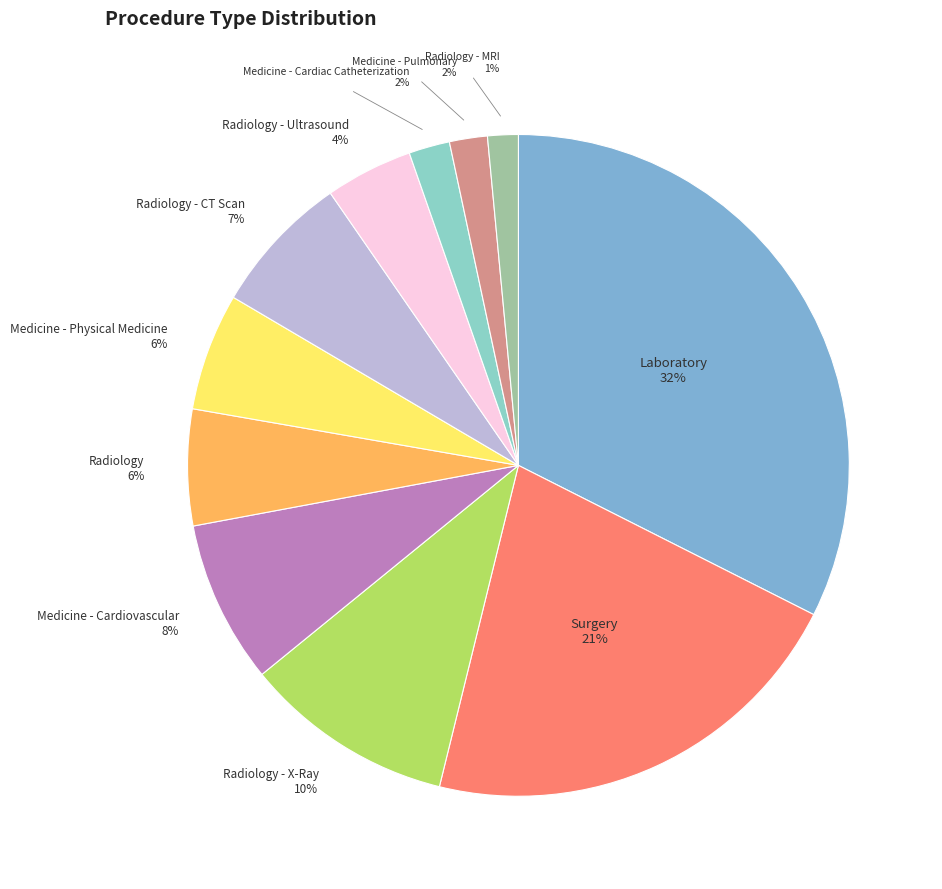

Rank the categories by value from lowest to highest.

Radiology - MRI, Medicine - Pulmonary, Medicine - Cardiac Catheterization, Radiology - Ultrasound, Radiology, Medicine - Physical Medicine, Radiology - CT Scan, Medicine - Cardiovascular, Radiology - X-Ray, Surgery, Laboratory